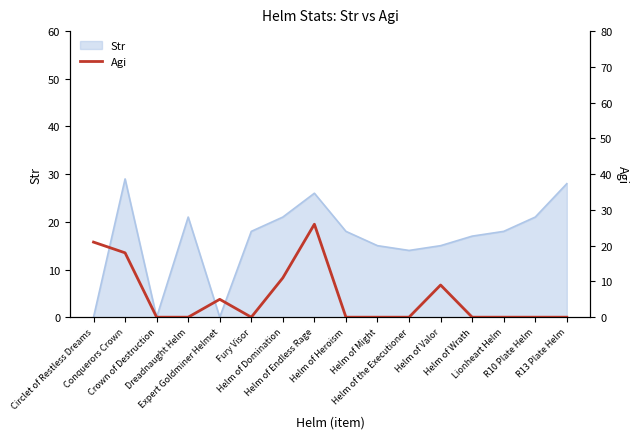

What is the maximum value for Str?

29